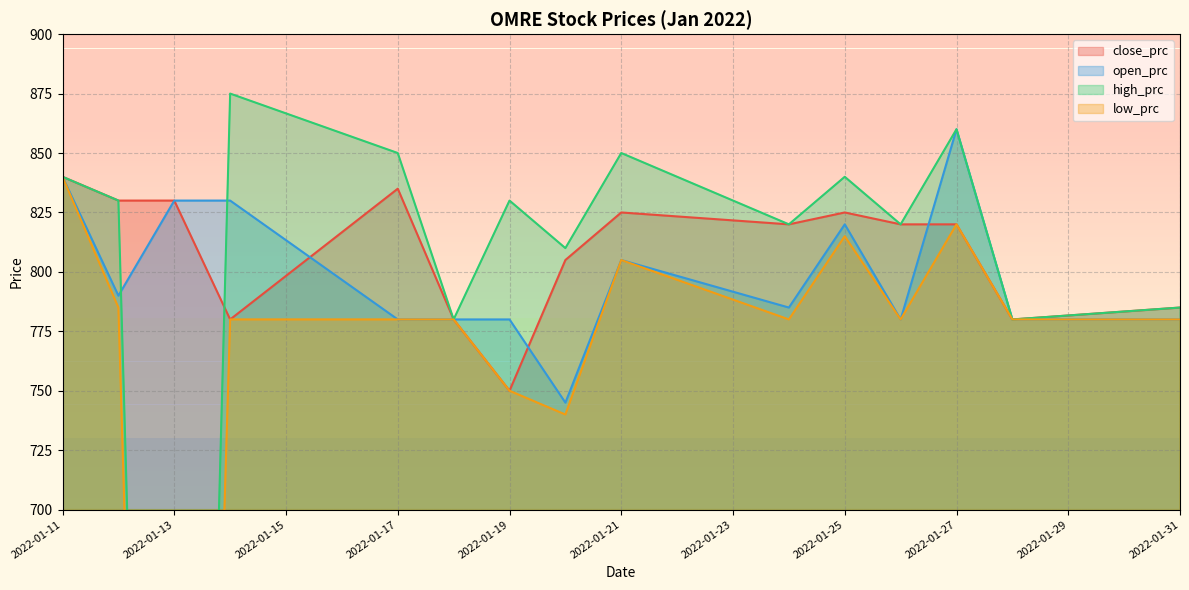

At 2022-01-17, list the series in order from smallest to largest.

open_prc, low_prc, close_prc, high_prc